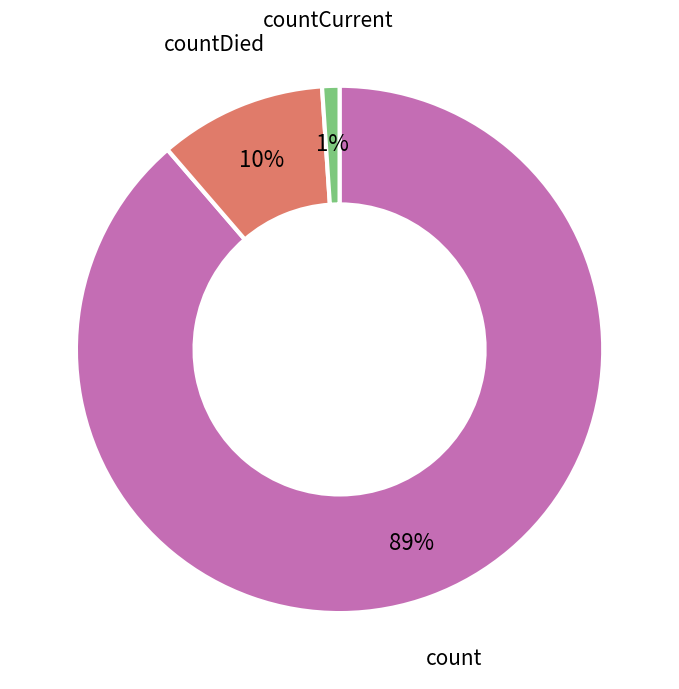

Does any single category account for the majority?

Yes